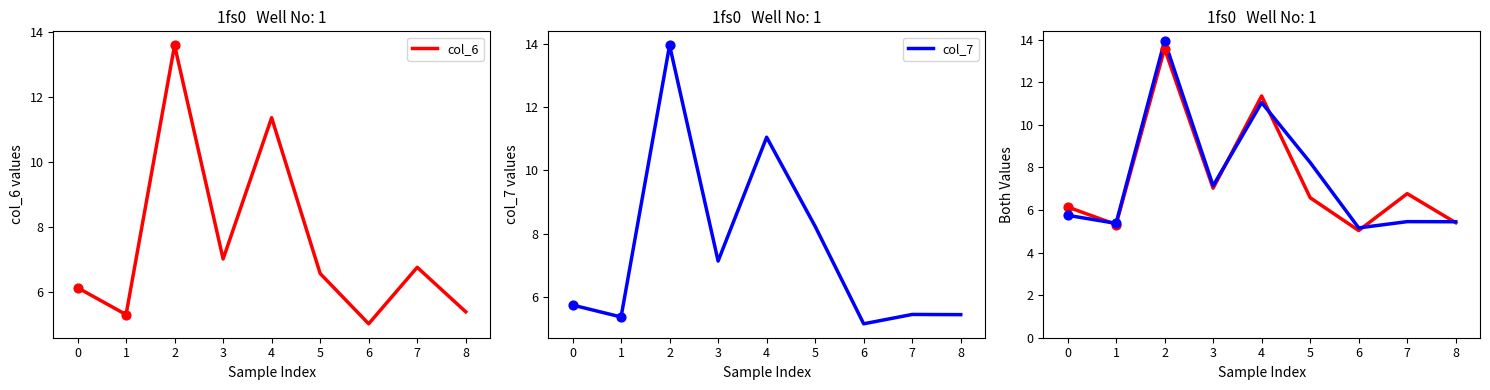

Which series has the widest spread of Y values?

col_7